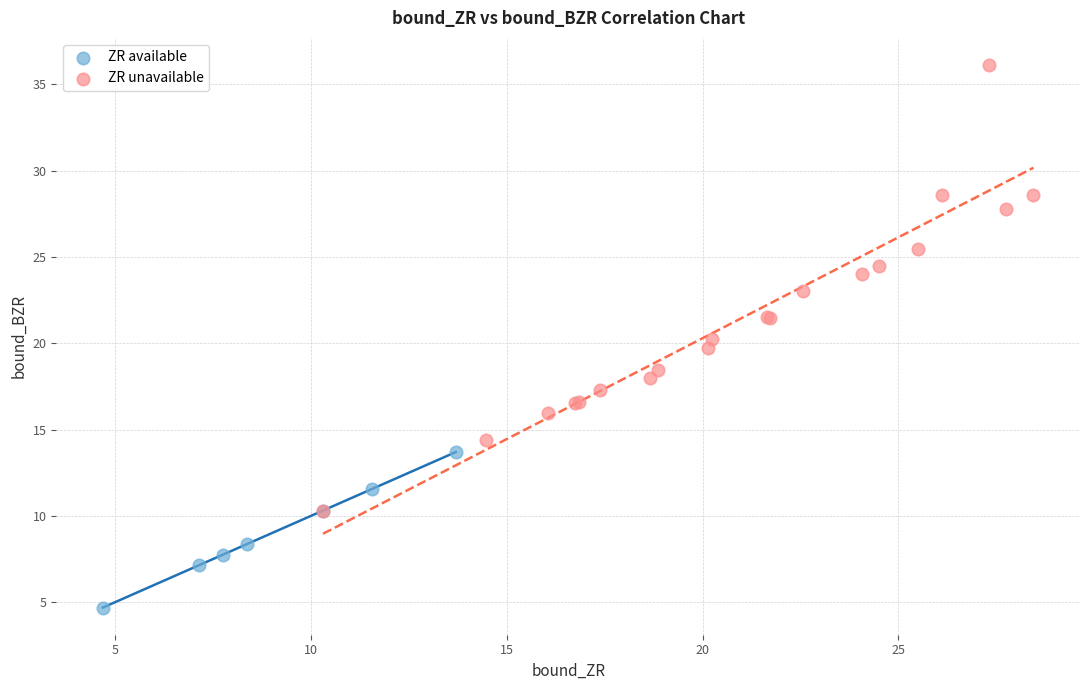

What are all the series names shown in the legend?

ZR available, ZR unavailable